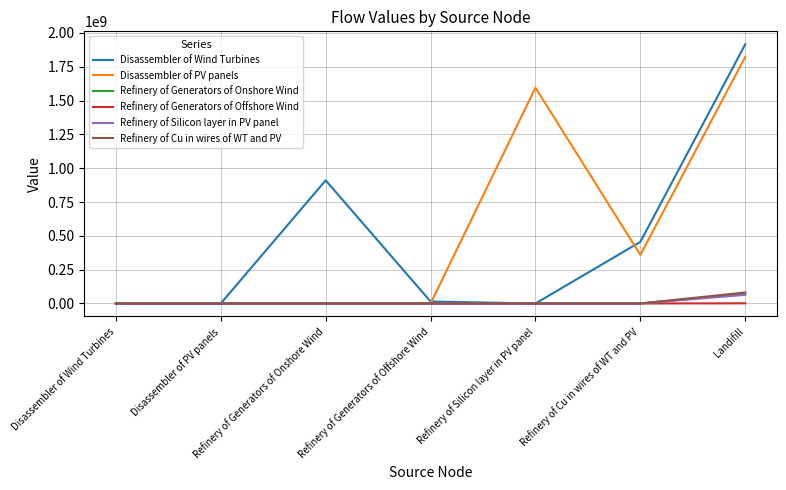

Between Refinery of Silicon layer in PV panel and Landifill, which series saw the biggest shift?

Disassembler of Wind Turbines